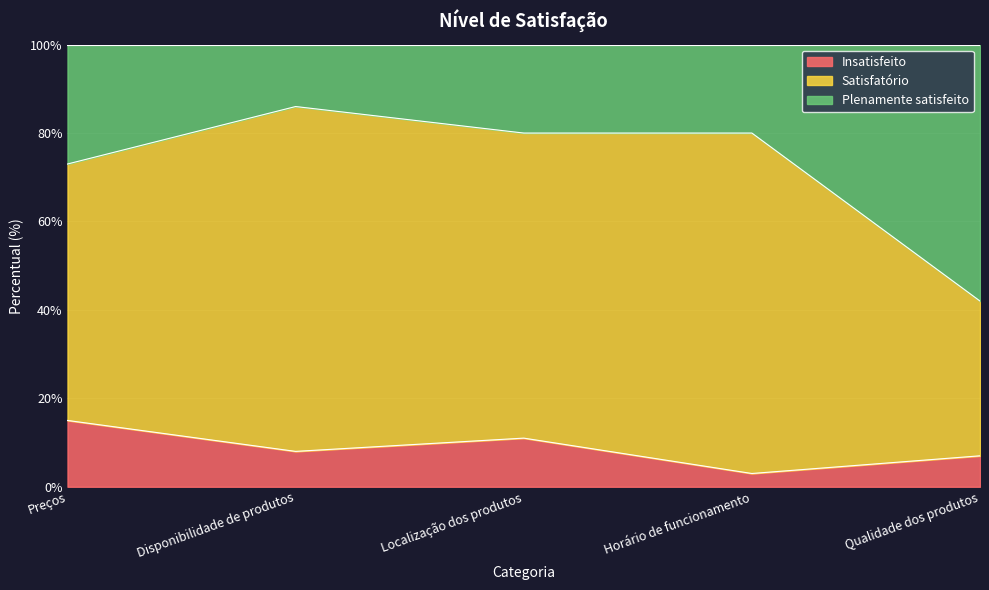

What is the difference between the Plenamente satisfeito values at Localização dos produtos and Disponibilidade de produtos?

6